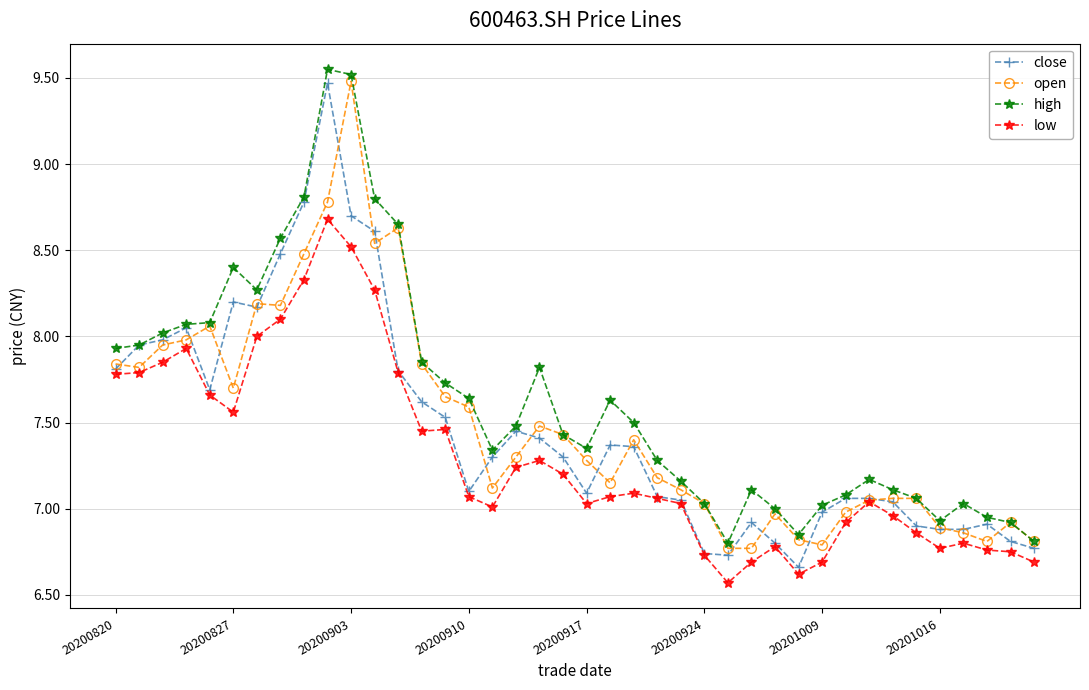

True or false: close has more than 1 interior local peaks.

True